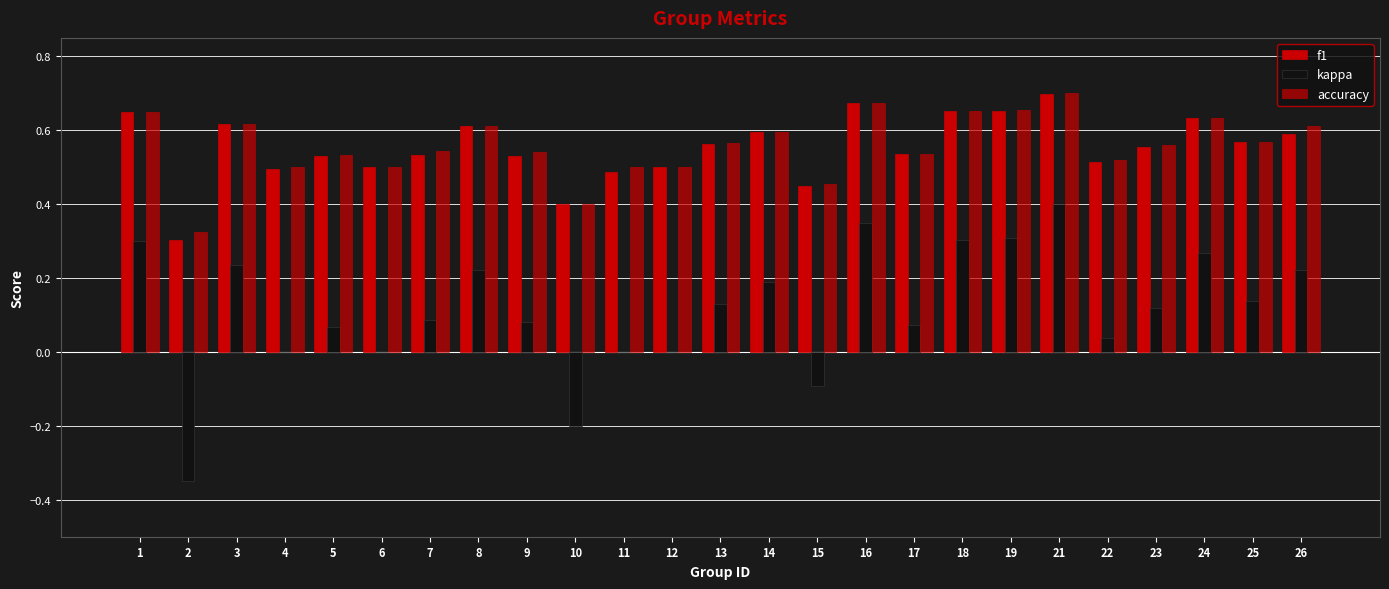

What is the sum of all kappa values?

2.9